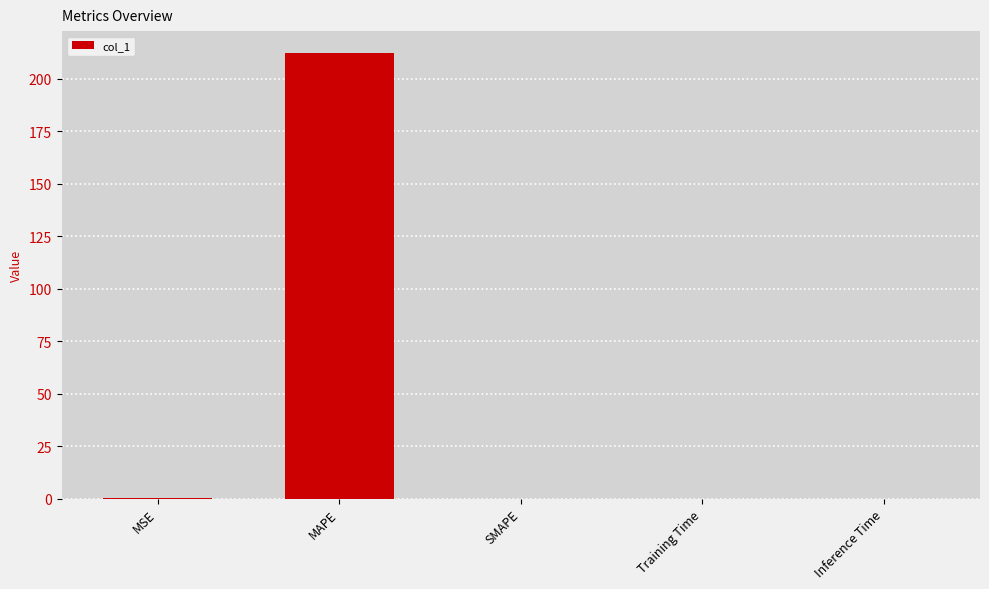

What is the change in value from MSE to MAPE?

+211.9